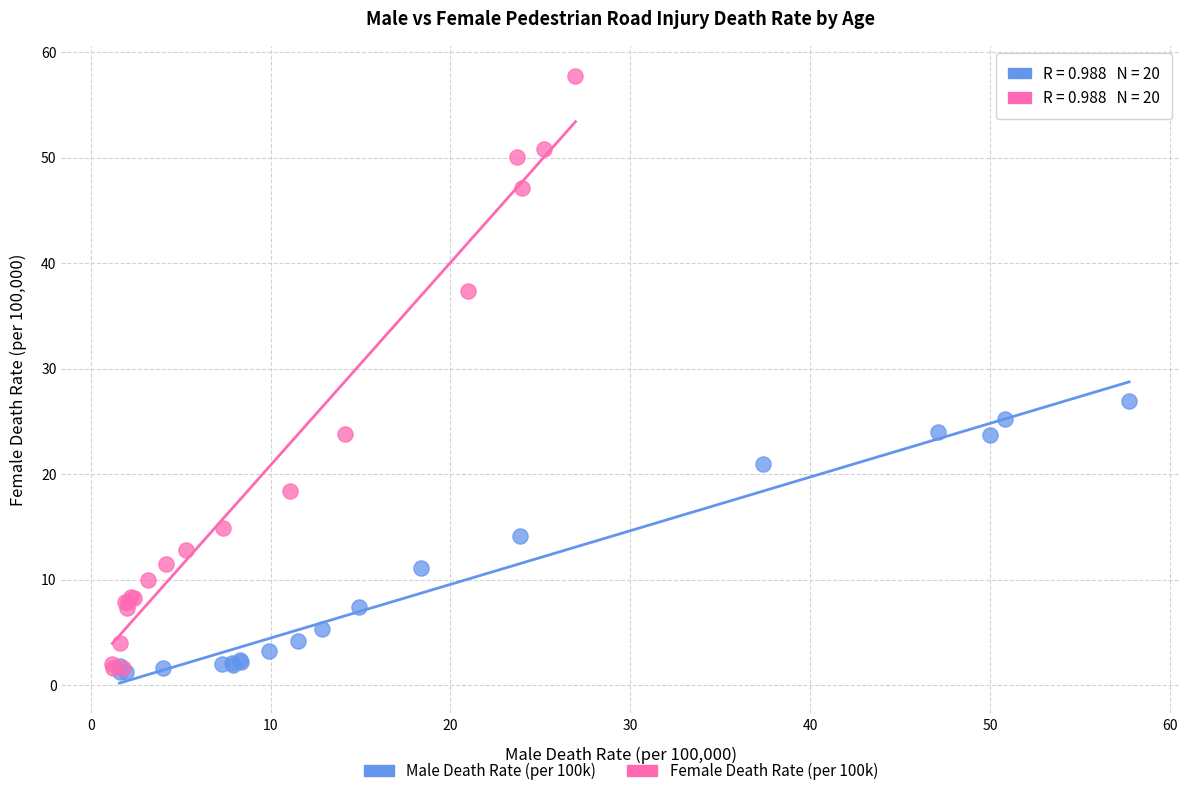

Which series has the largest Y range (max minus min)?

Female Death Rate (per 100k)